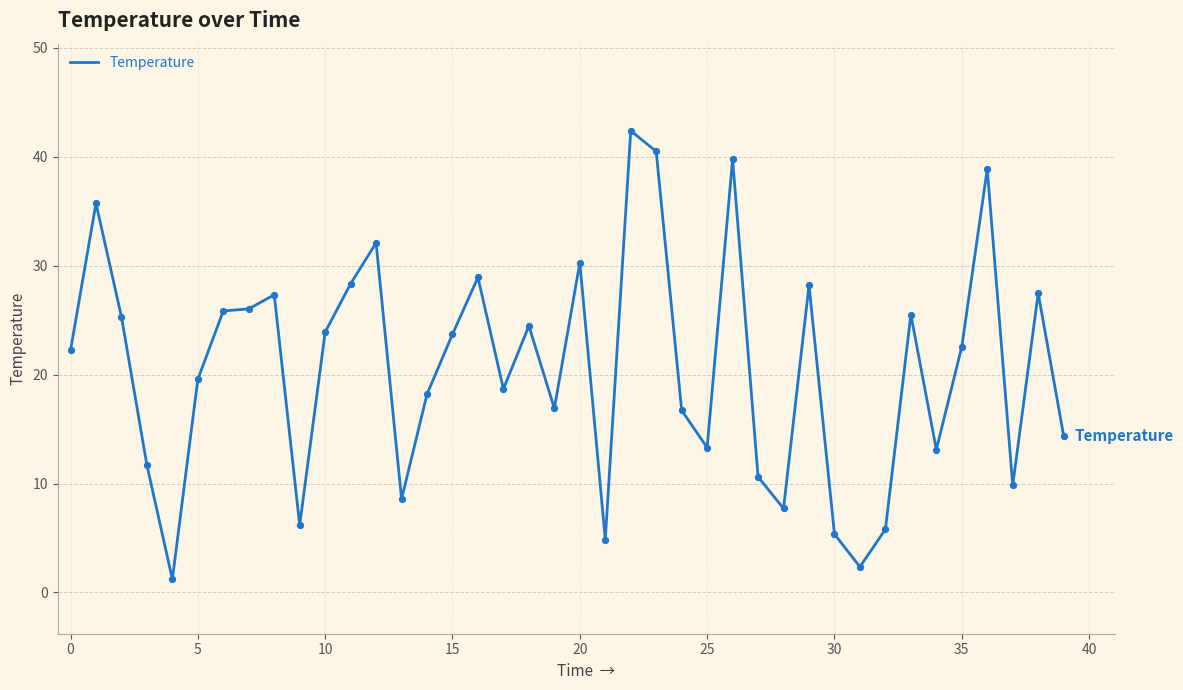

What is the smallest value displayed?

1.2